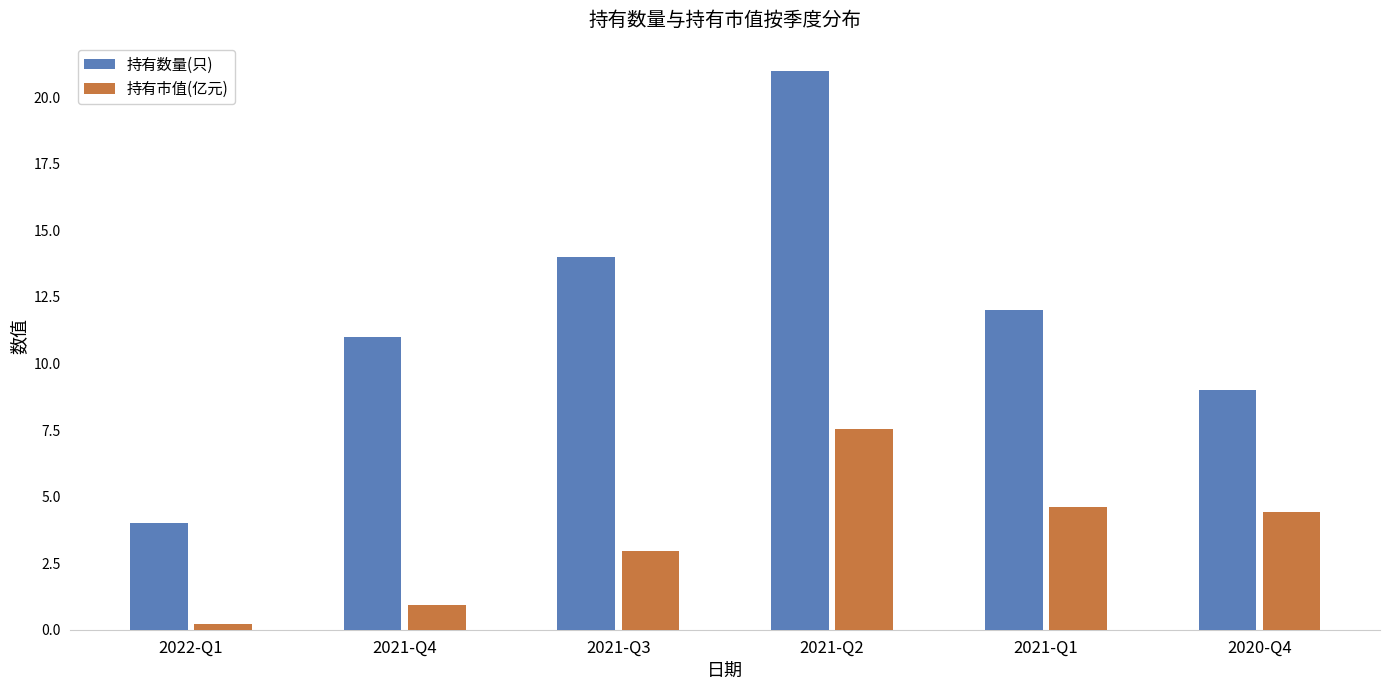

At which label is 持有数量(只) closest to 12?

2021-Q1